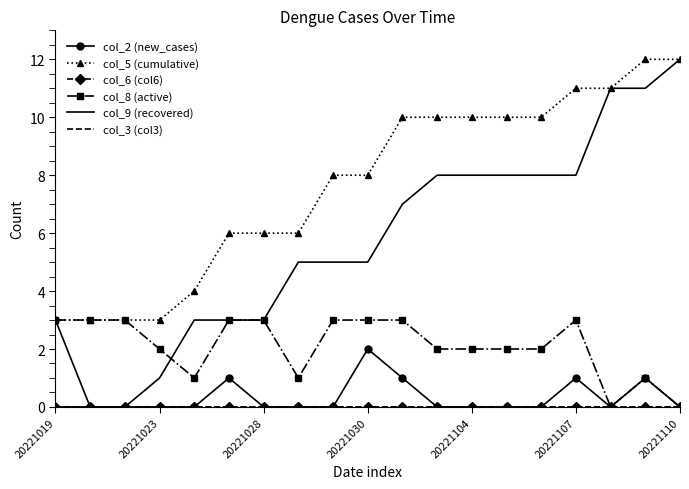

What is the average value of the col_9 (recovered) series?

6